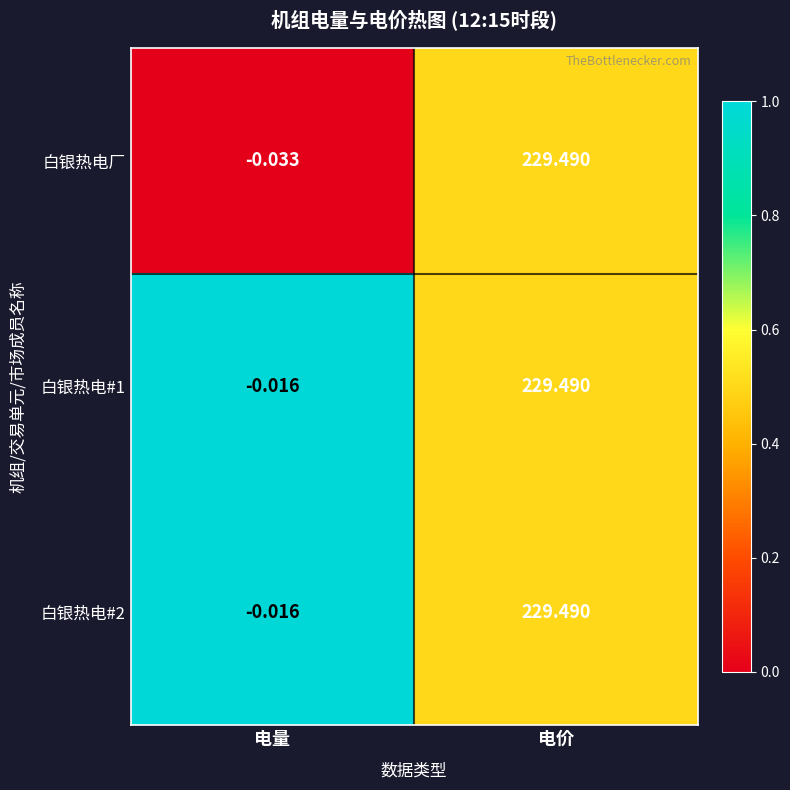

Is the value of 白银热电#1 at 电量 greater than the value of 白银热电厂 at 电价?

No